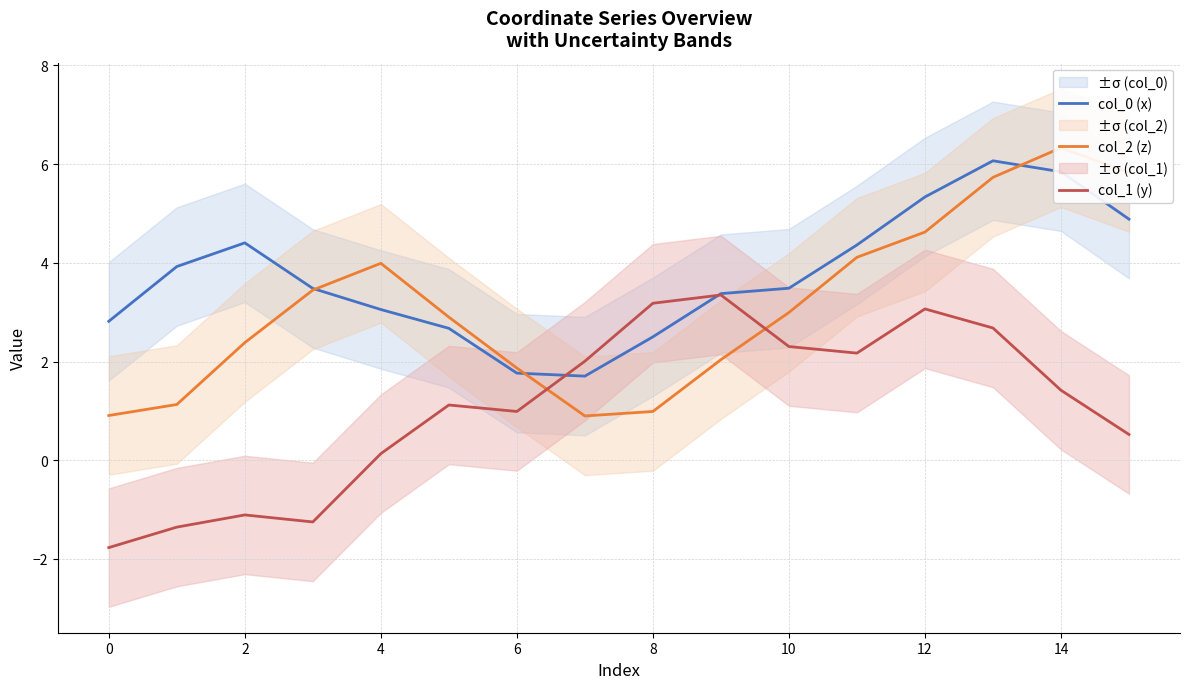

What is the sum of all col_0 (x) values?

59.7